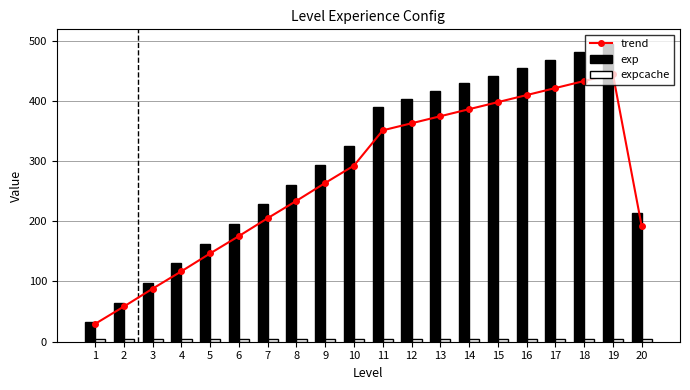

Reading right to left, extract all data points from this chart.

trend: 192.6	444.6	432.9	421.2	409.5	397.8	386.1	374.4	362.7	351.0	292.5	263.7	234.0	205.2	175.5	146.7	117.0	88.2	58.5	29.7
exp: 214.0	494.0	481.0	468.0	455.0	442.0	429.0	416.0	403.0	390.0	325.0	293.0	260.0	228.0	195.0	163.0	130.0	98.0	65.0	33.0
expcache: 5.0	5.0	5.0	5.0	5.0	5.0	5.0	5.0	5.0	5.0	5.0	5.0	5.0	5.0	5.0	5.0	5.0	5.0	5.0	5.0